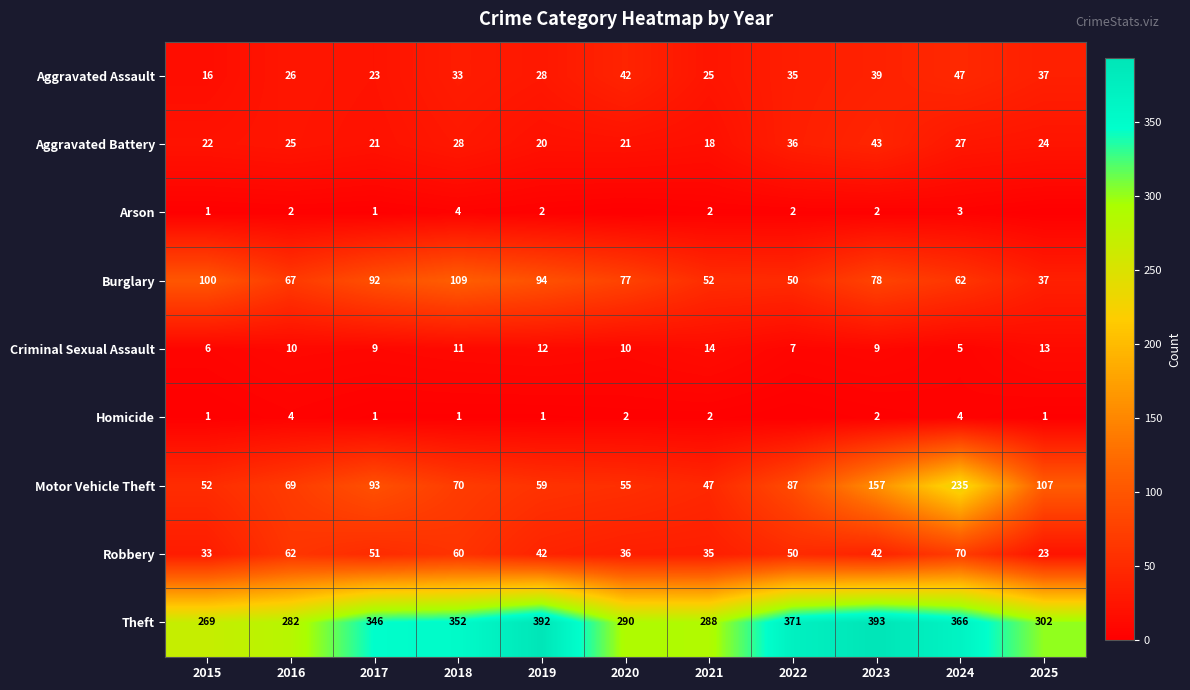

Which has a higher value, 2019 or 2025?

2025